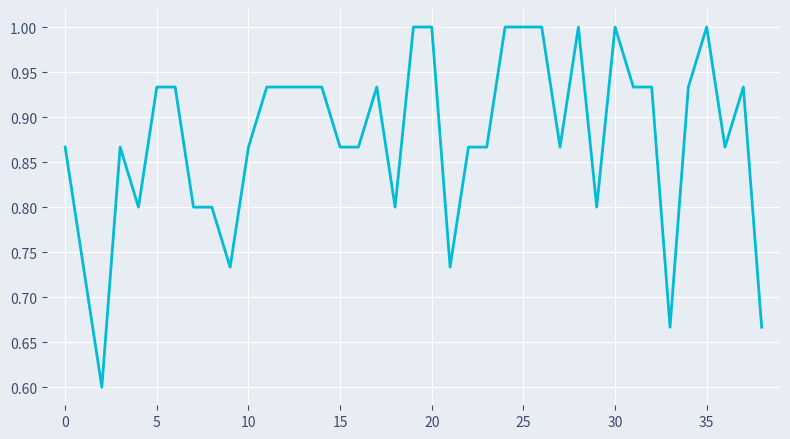

Count the values in the range 0 to 1.

39